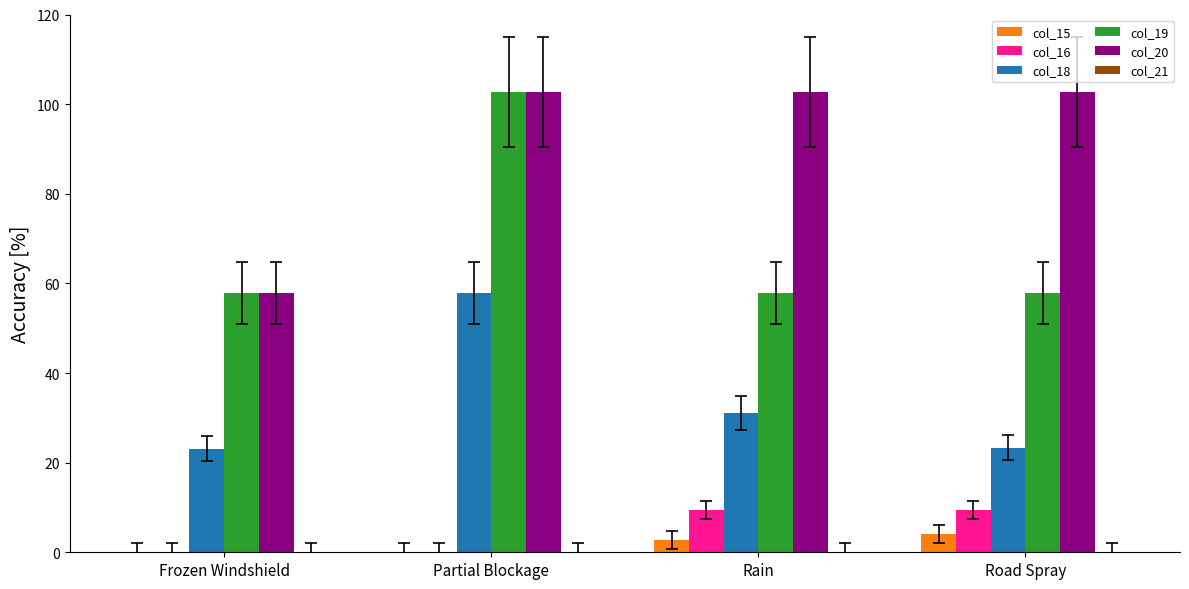

What is the sum of the col_16 values at Frozen Windshield and Rain?

9.3